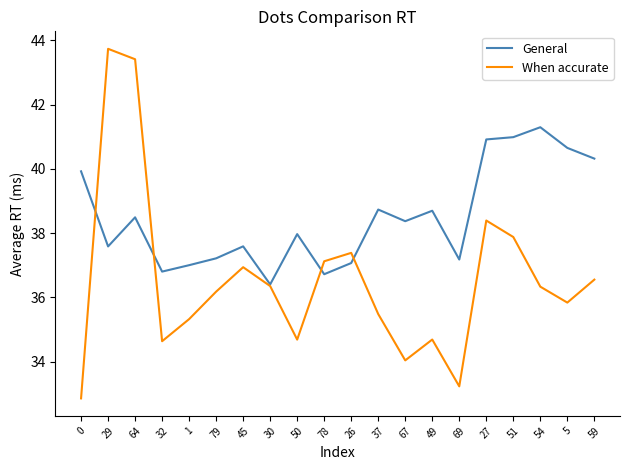

What are all the series names shown in the legend?

General, When accurate